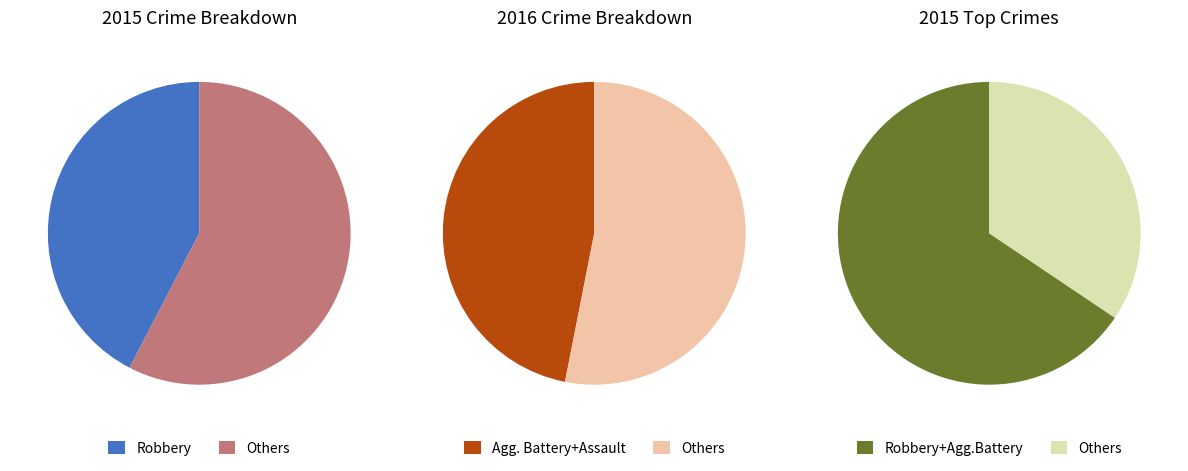

To the nearest percent, what portion does Aggravated Assault represent?

20%